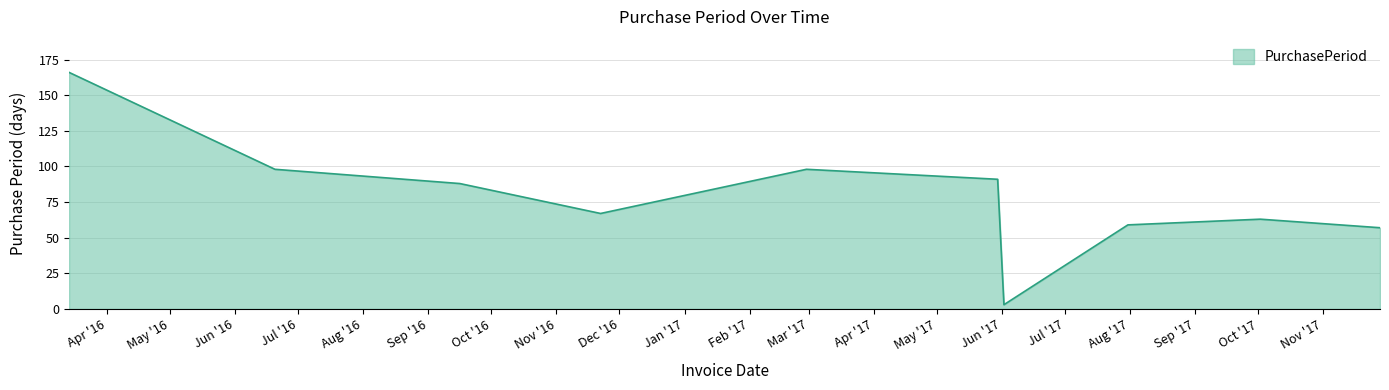

What is the sum of all values?

790